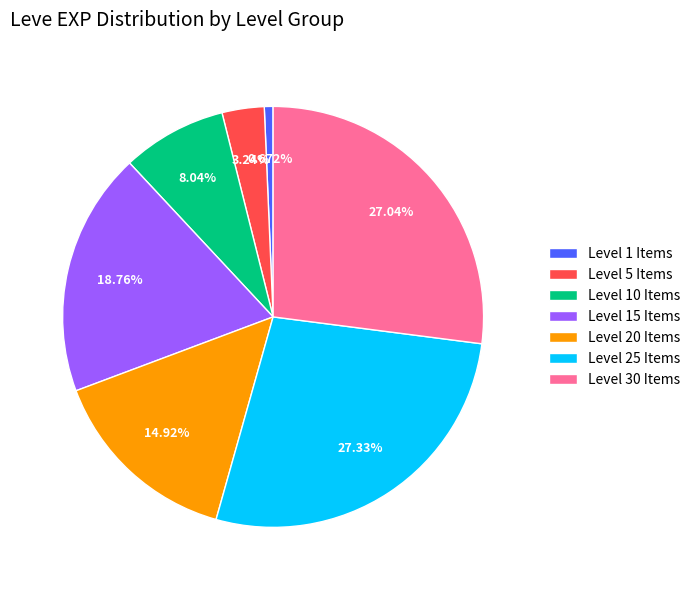

Count the number of slices in the pie.

7